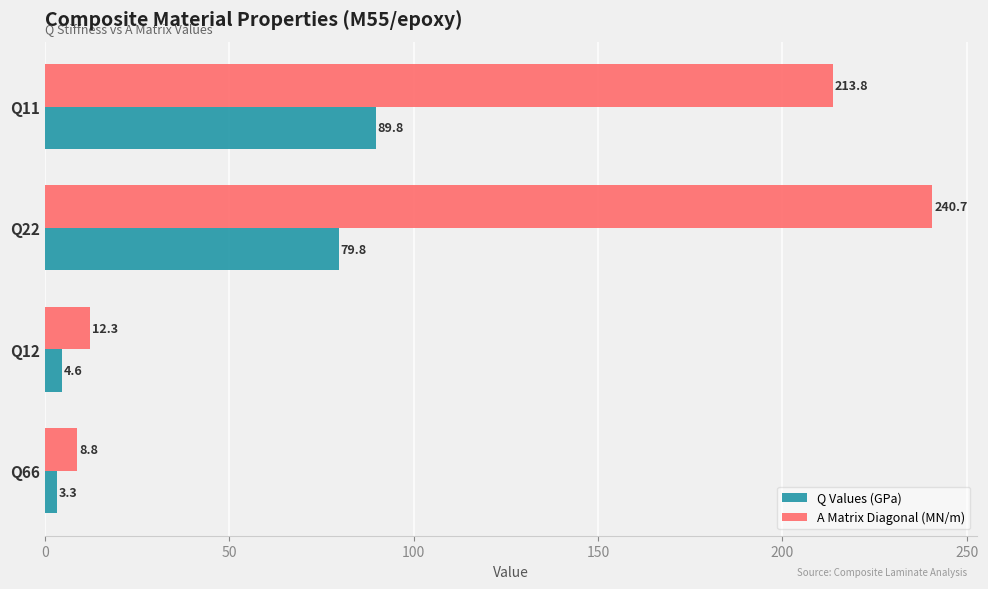

Rank the series by their maximum value, from lowest to highest.

Q Values (GPa), A Matrix Diagonal (MN/m)